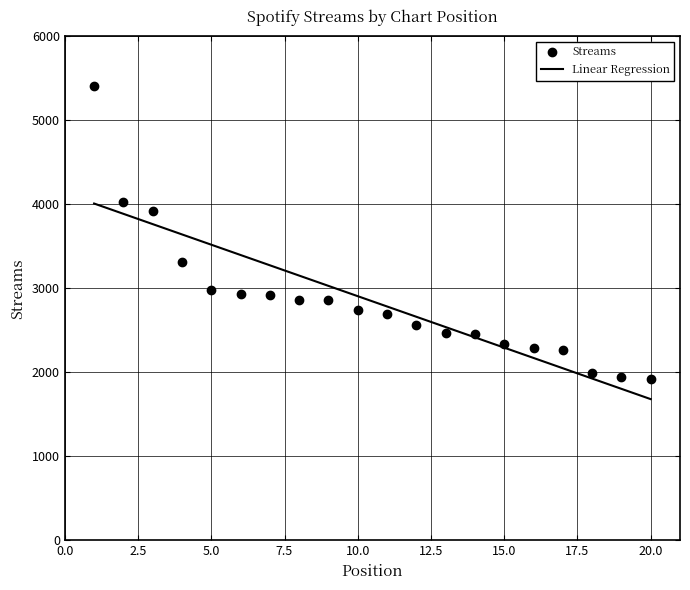

Does the chart display data point markers on the line(s)?

No